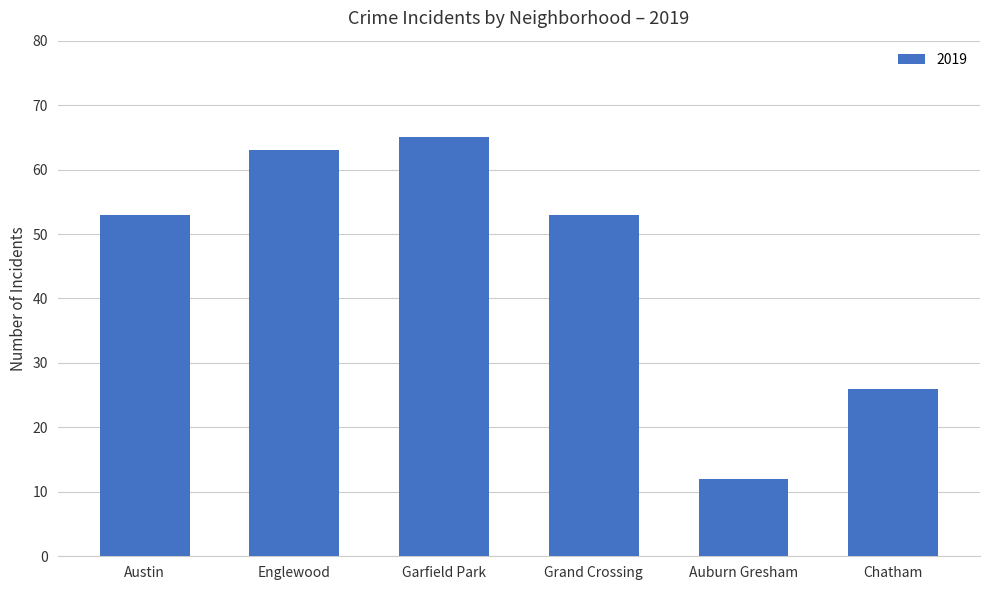

At which label is the value closest to 38?

Chatham